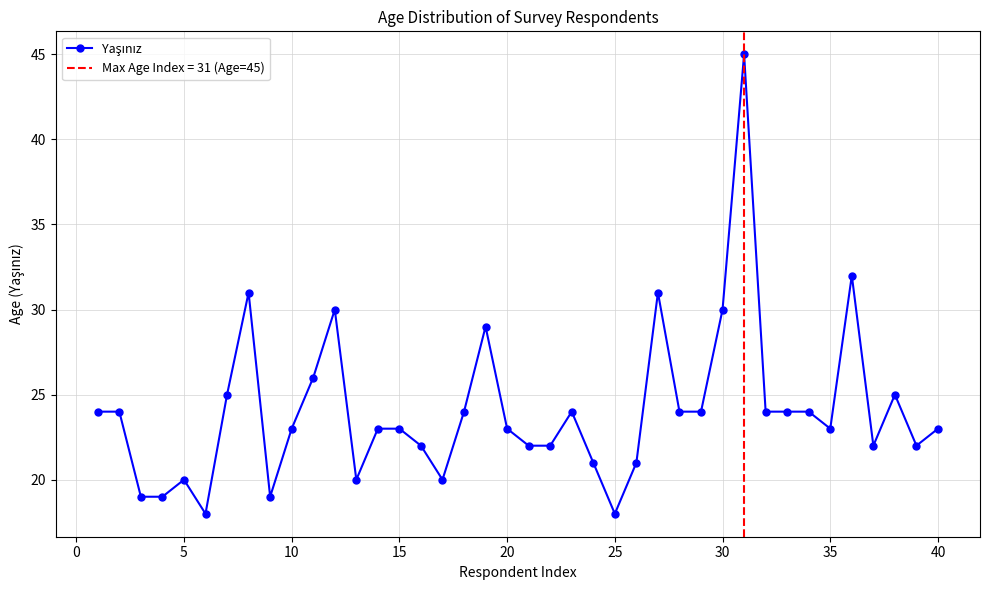

How many series are shown in this chart?

1